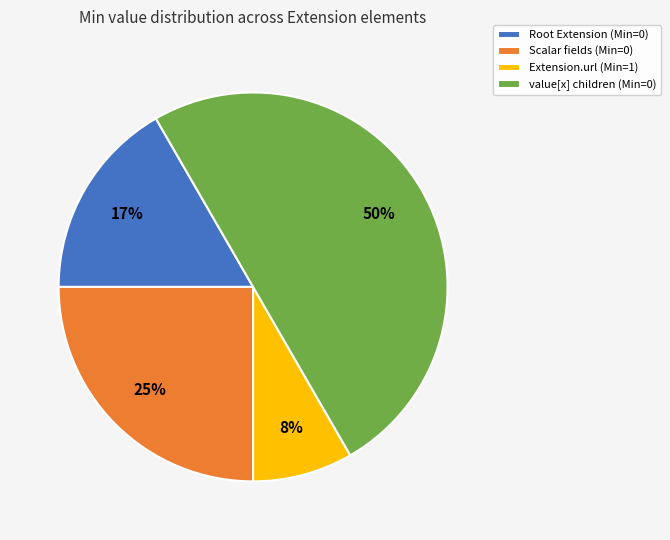

What is the largest slice in the pie chart?

value[x] children (Min=0)